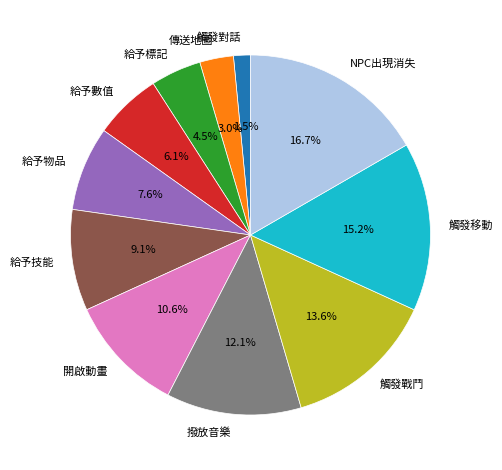

What is the ratio of the value at 觸發戰鬥 to the value at 給予物品?

1.8